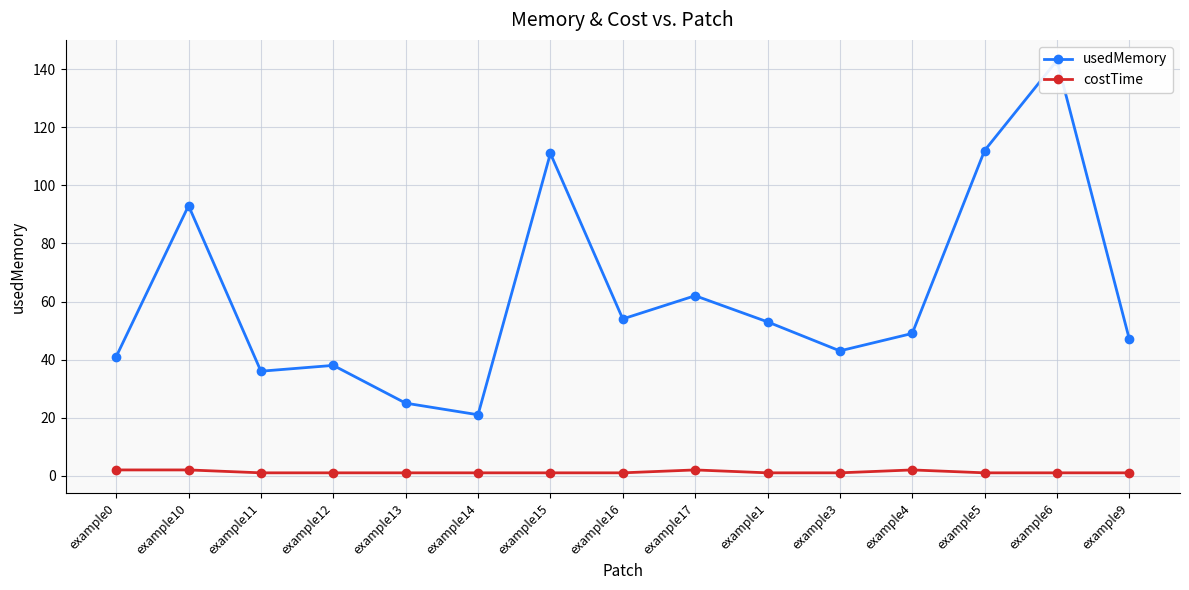

How many data points in usedMemory are less than 49?

7